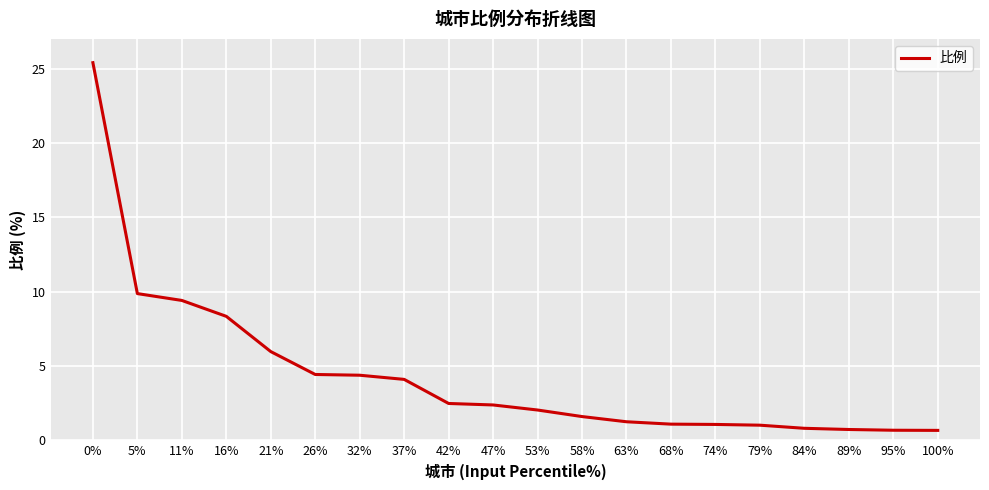

What is the sum of all values?

87.7